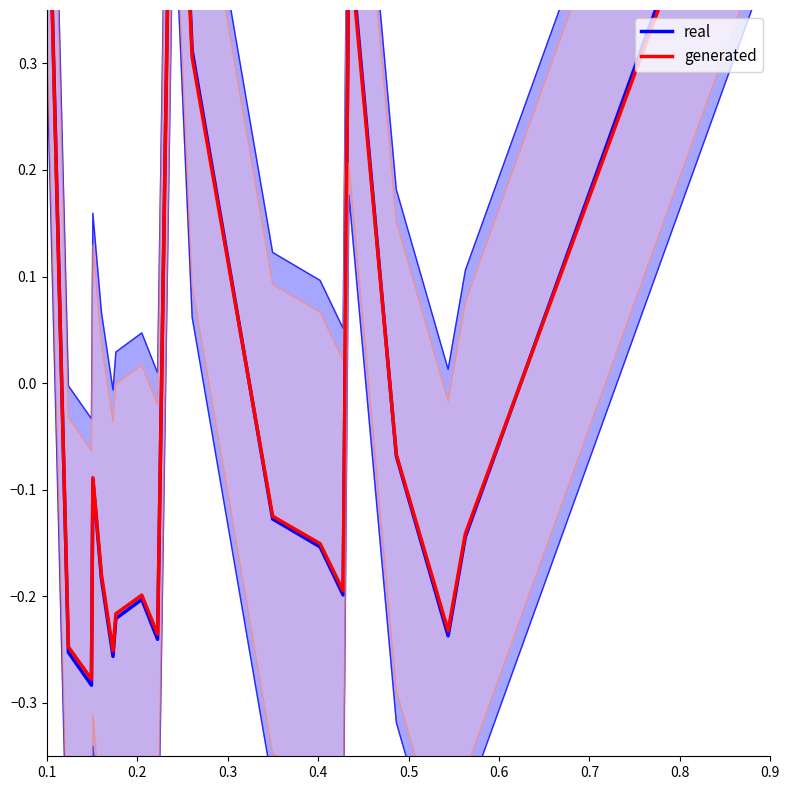

Does the chart have visible grid lines?

No